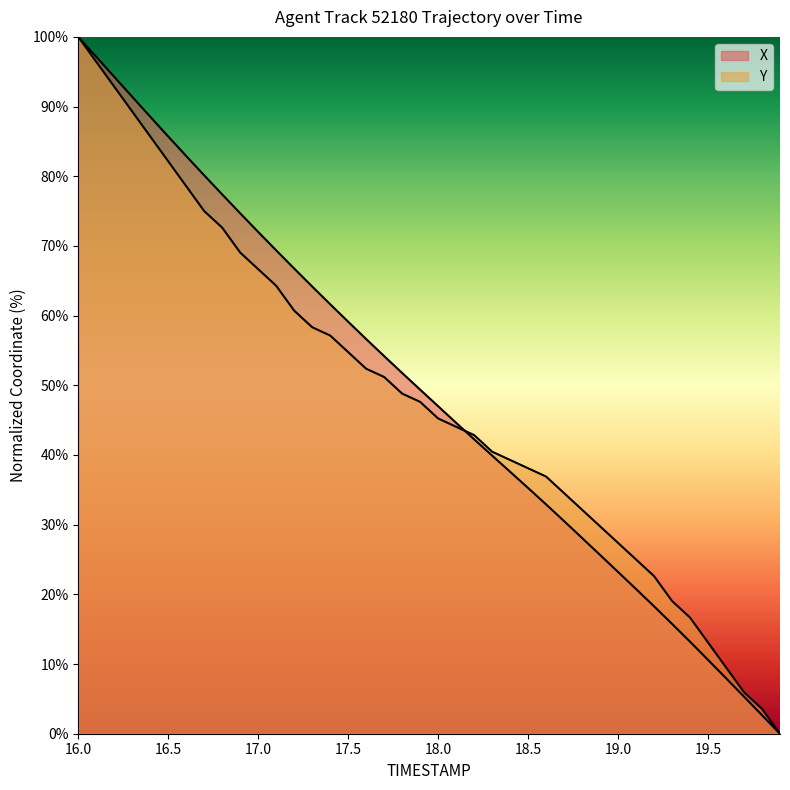

True or false: X has more than 2 points higher than both neighbors.

False